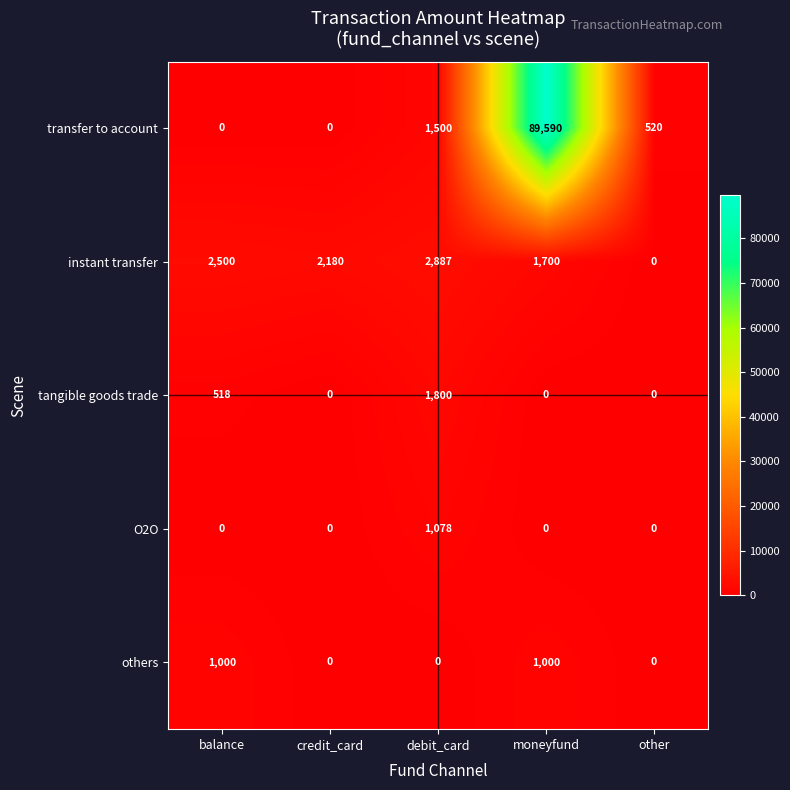

Rank the series by their maximum value, from lowest to highest.

others, O2O, tangible goods trade, instant transfer, transfer to account